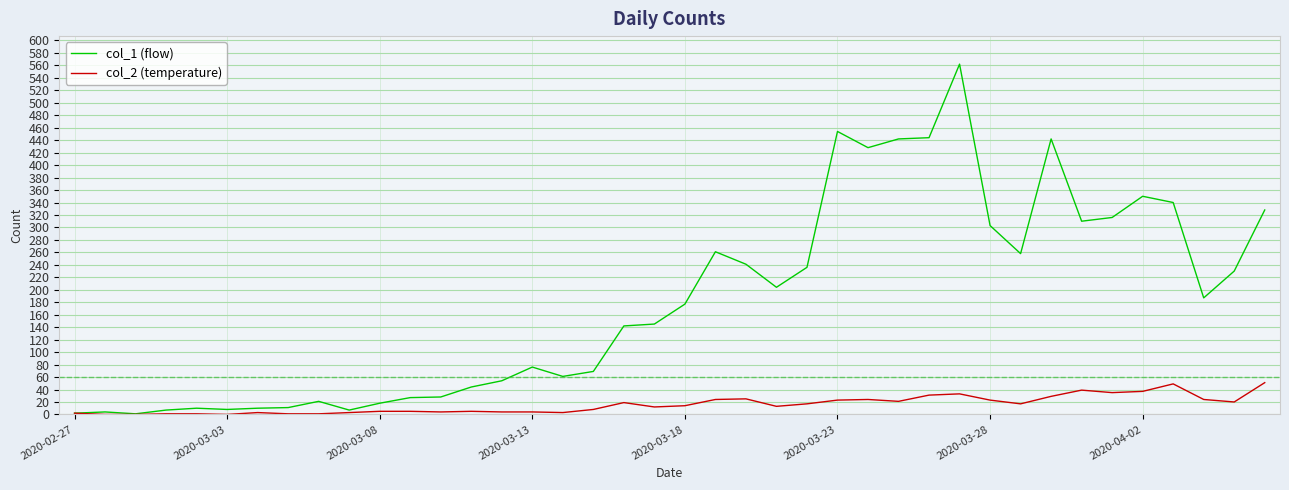

What is the greatest value displayed?

562